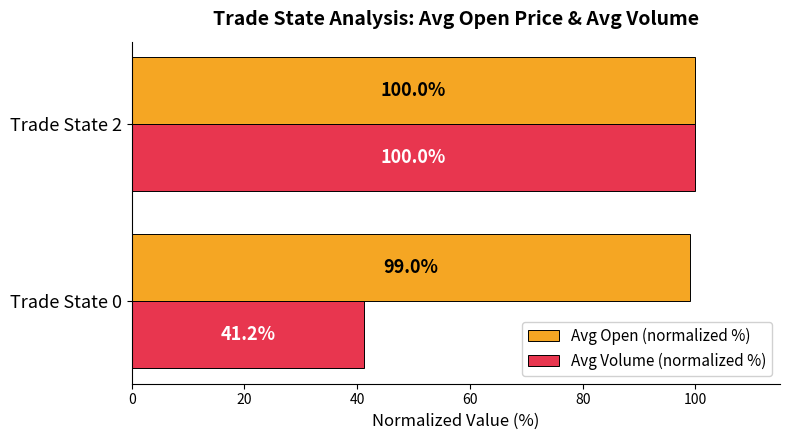

What is the minimum value shown in the chart?

41.2